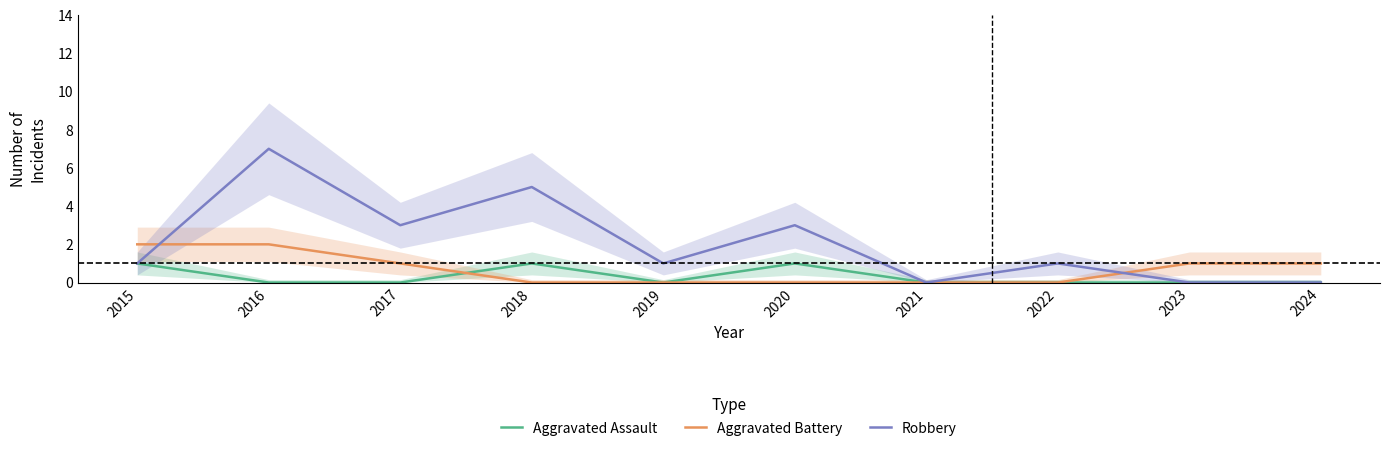

What is the maximum value for Aggravated Battery?

2